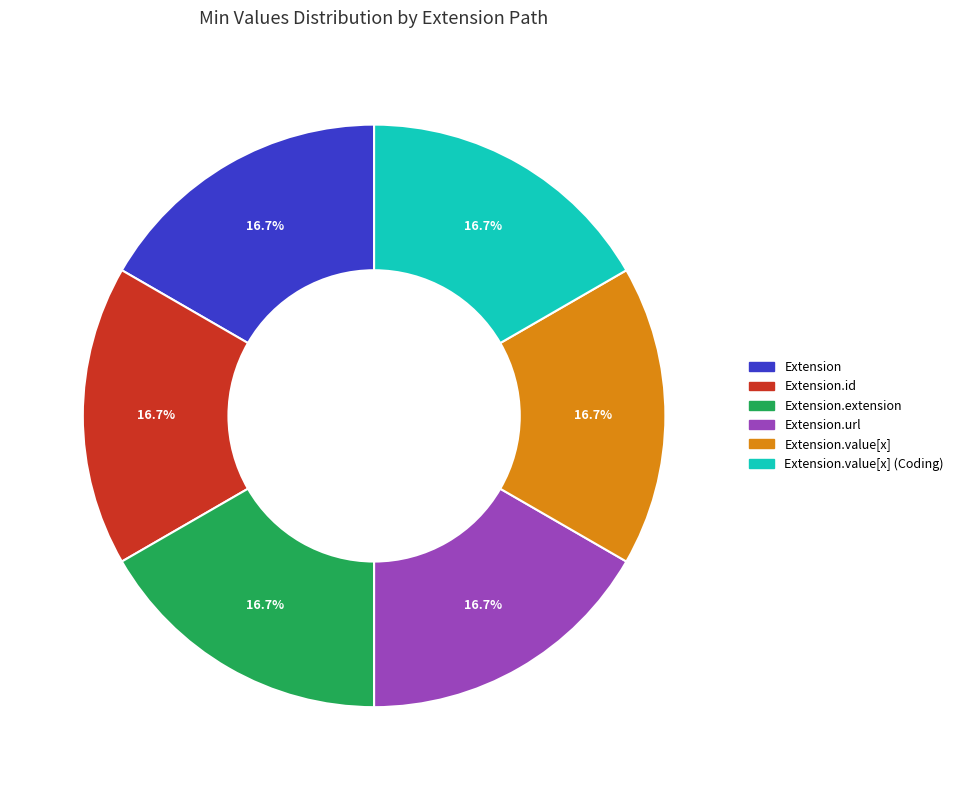

What percentage do Extension.value[x] (Coding) and Extension together represent?

33.3%